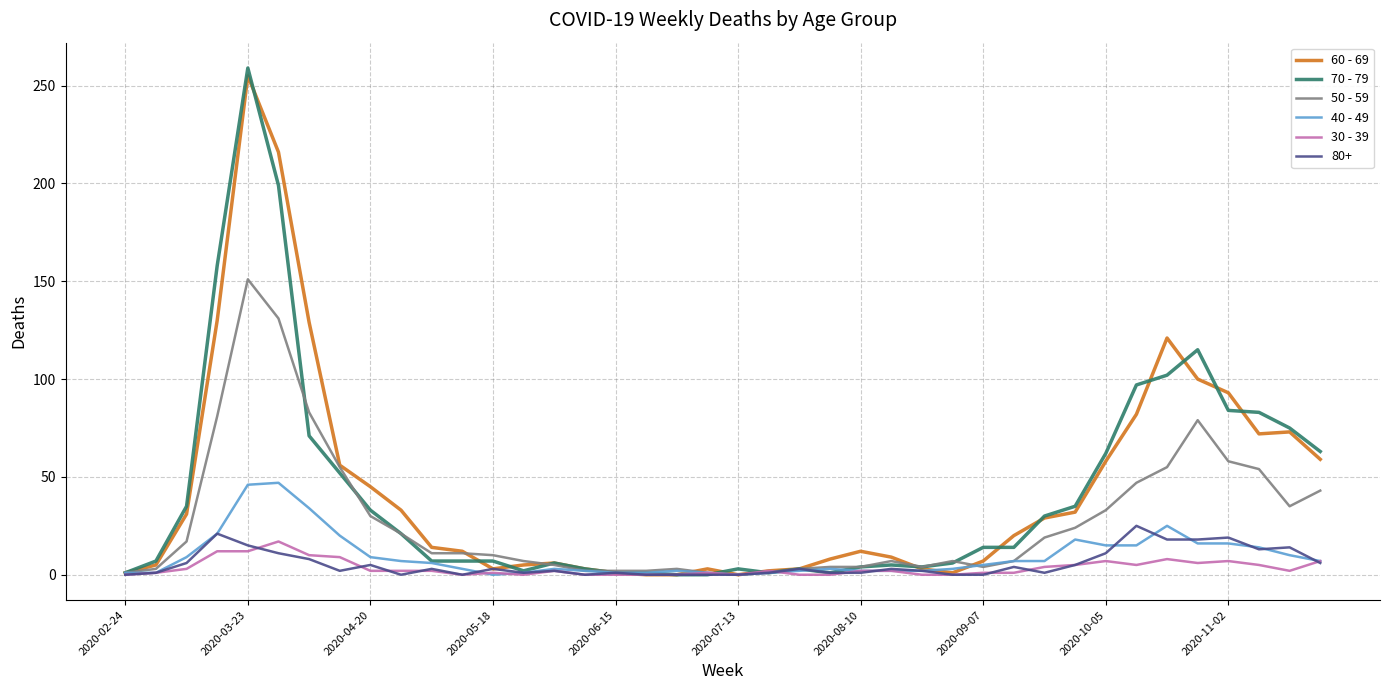

Which series has the widest spread of values?

70 - 79